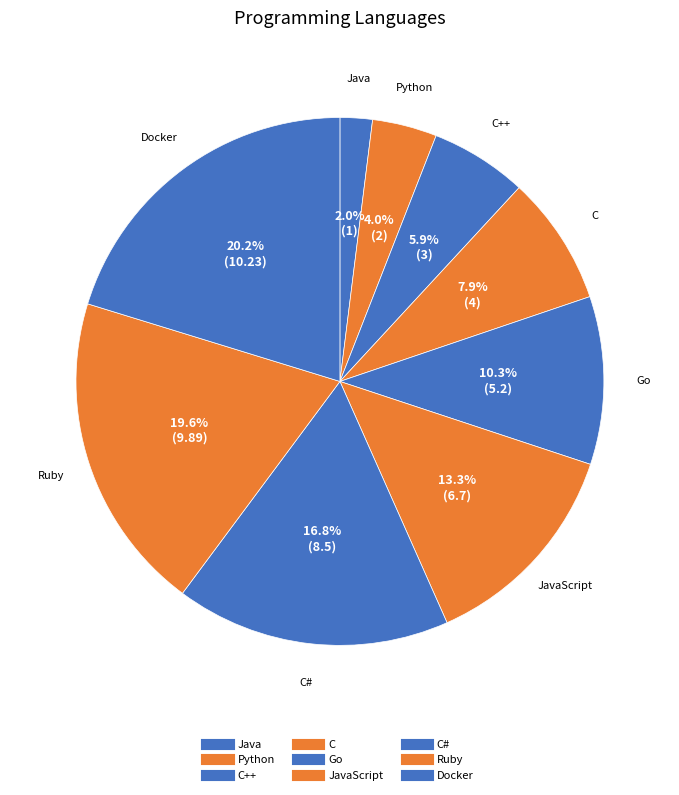

Count the number of slices in the pie.

9